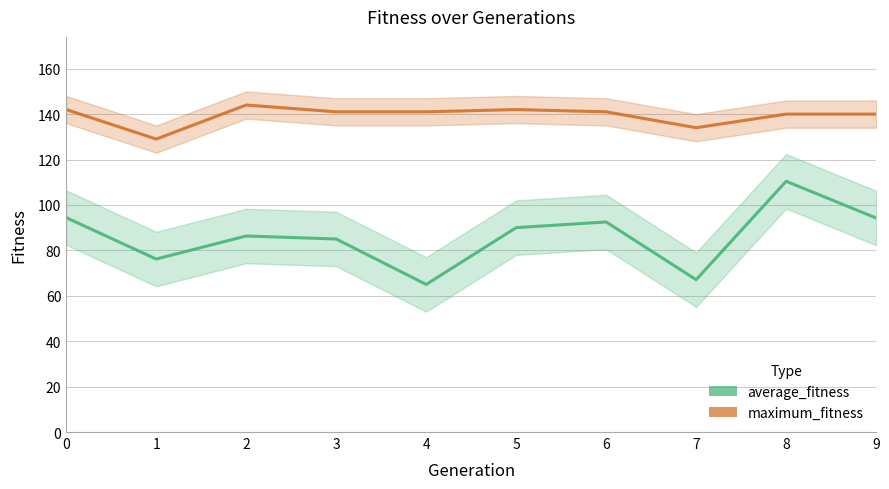

How many lines are shown in the chart?

2